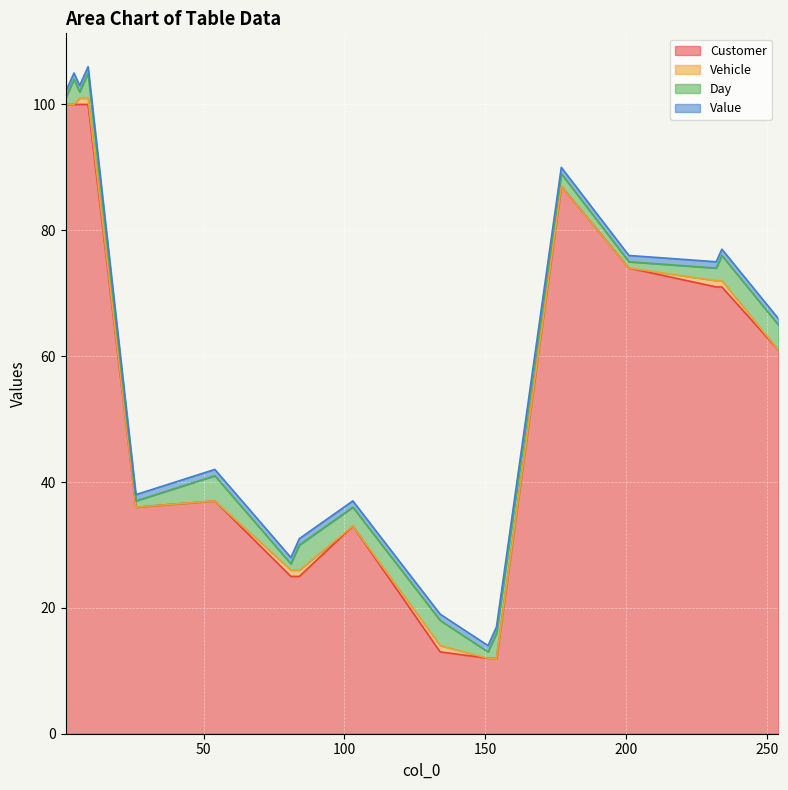

The Value series shows 2 at 154. True or false?

False